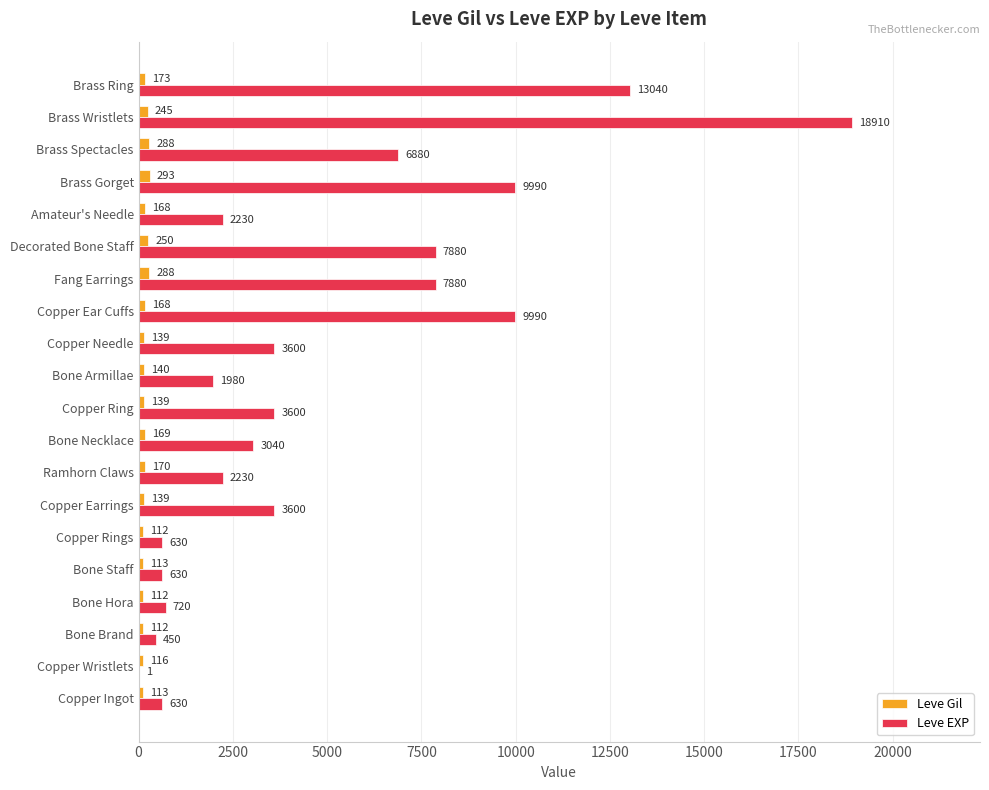

Which series has the widest spread of values?

Leve EXP